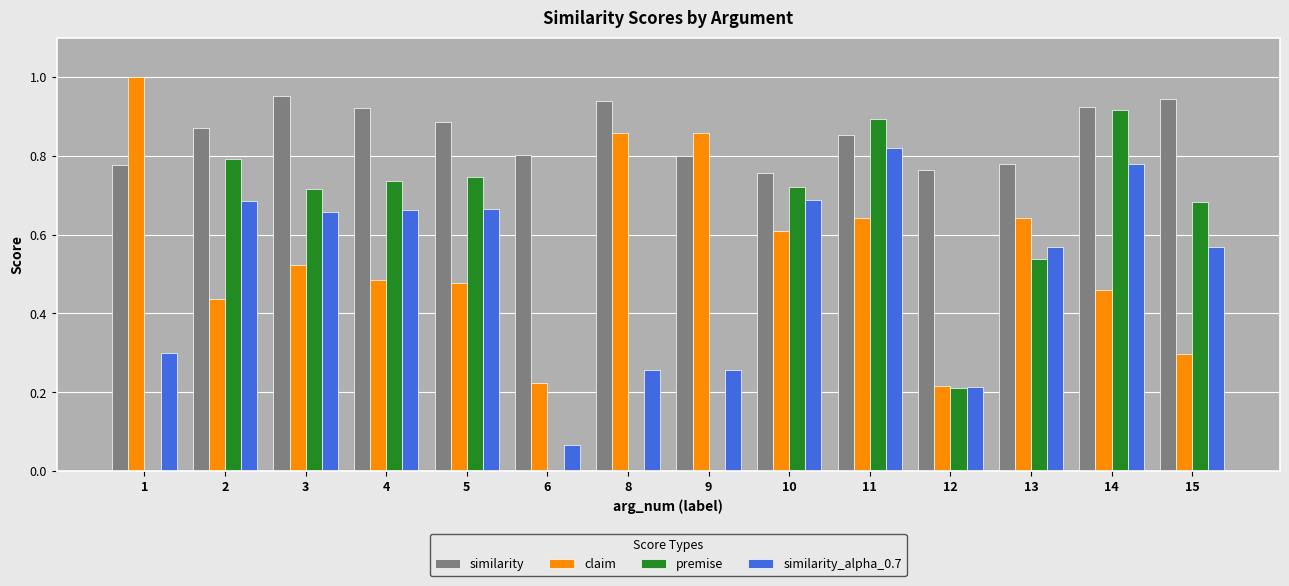

What is the sum of the claim values at 9 and 11?

1.5